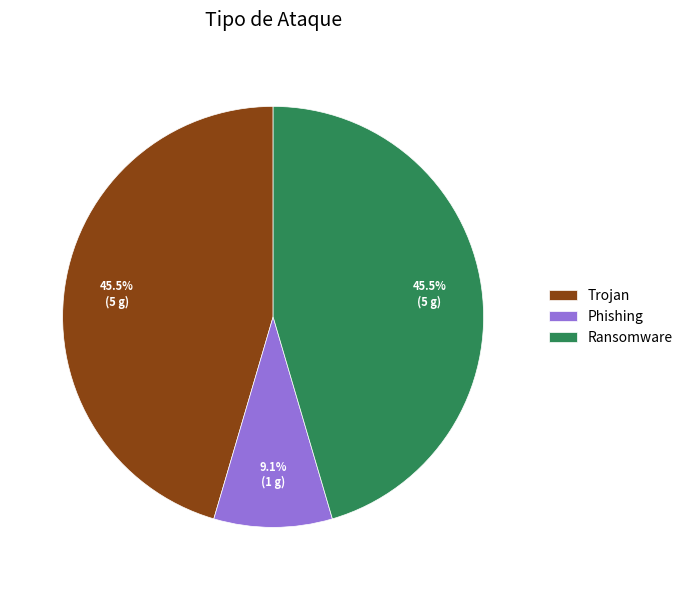

To the nearest percent, what is the combined percentage of Trojan and Ransomware?

91%